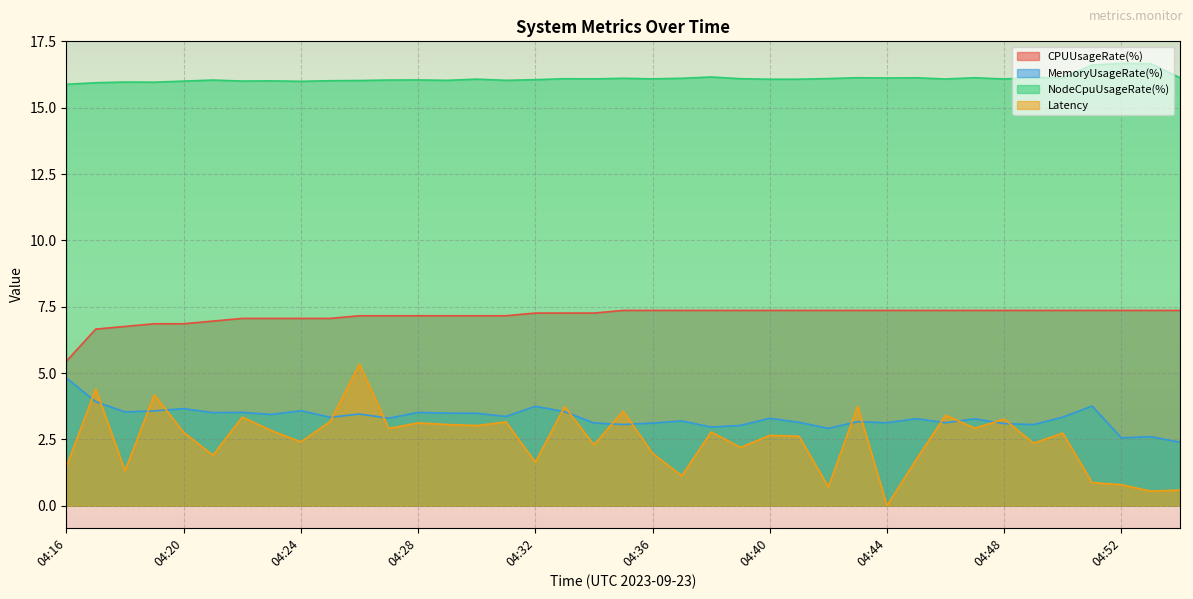

What is the difference between the NodeCpuUsageRate(%) values at 04:24 and 04:43?

0.1